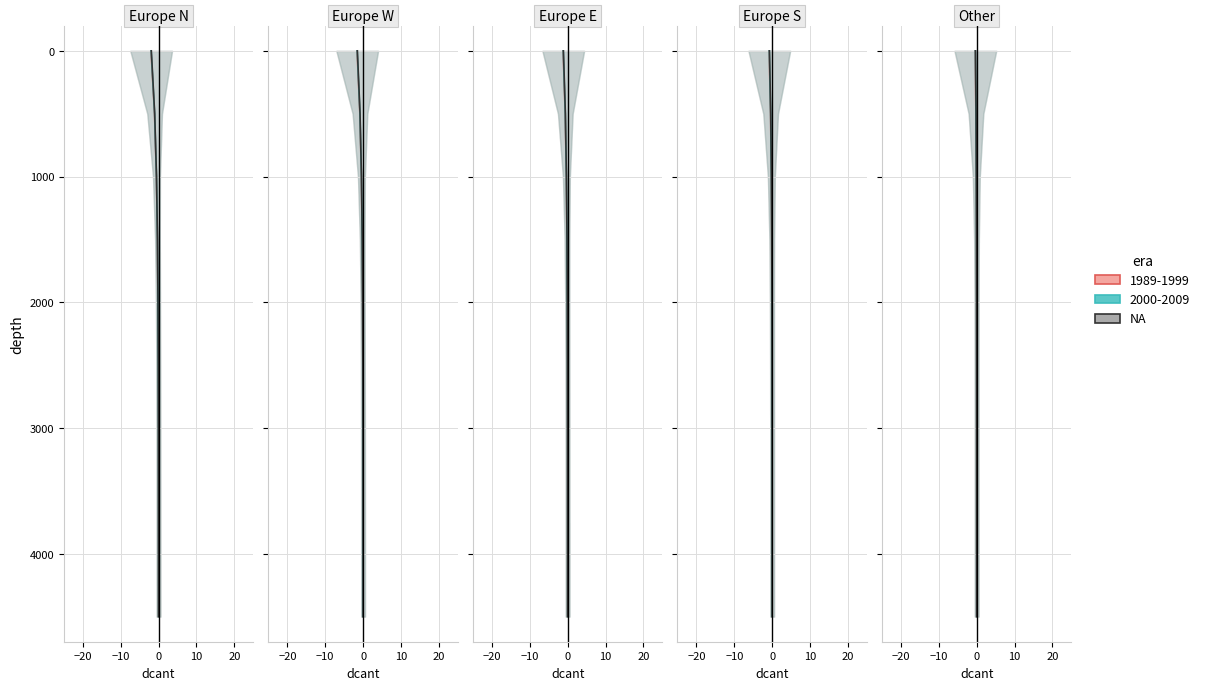

Count the values in the range 1000 to 3500.

6